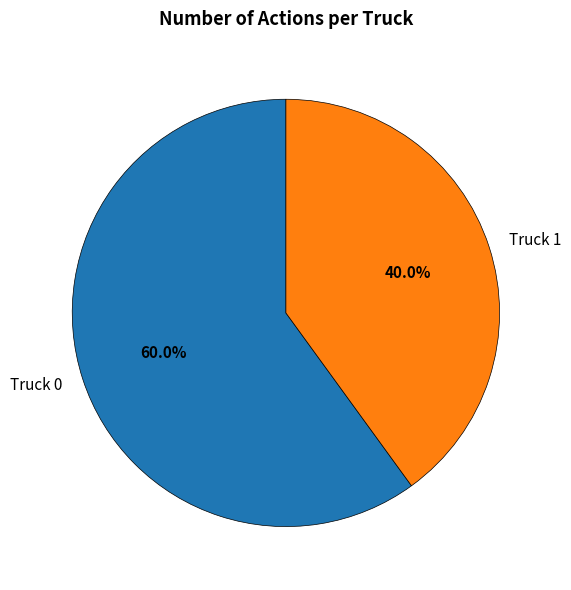

Which has a higher value, Truck 0 or Truck 1?

Truck 0